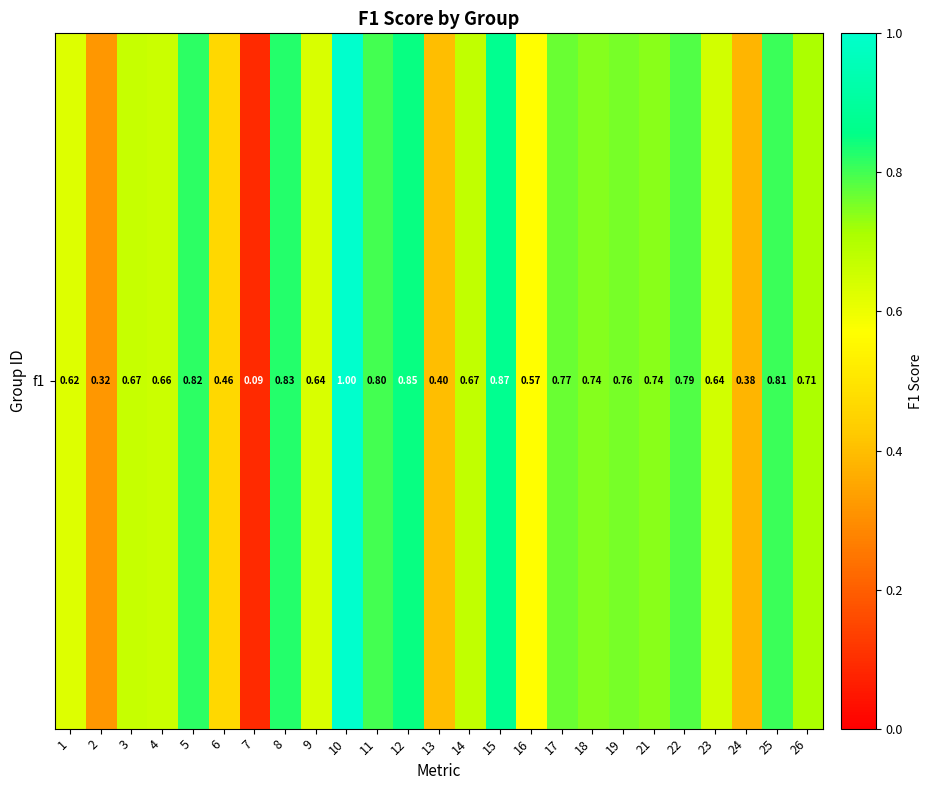

Between 5 and 15, which is larger?

15